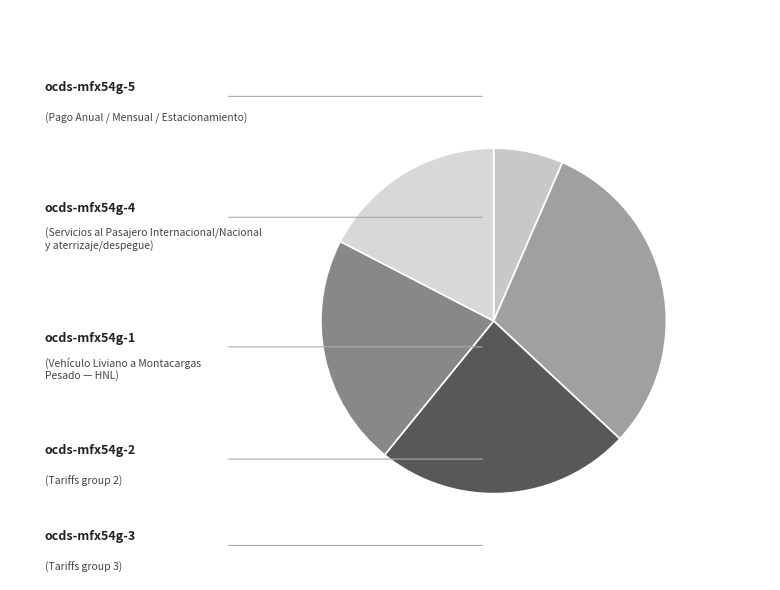

To the nearest percent, what portion does ocds-mfx54g-2 represent?

22%